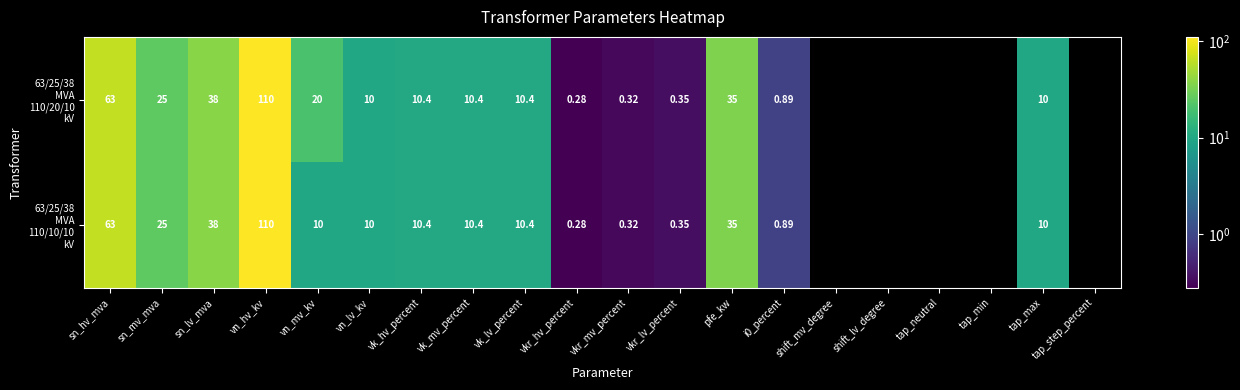

Rank the series by their average value, from highest to lowest.

63/25/38 MVA 110/20/10 kV, 63/25/38 MVA 110/10/10 kV